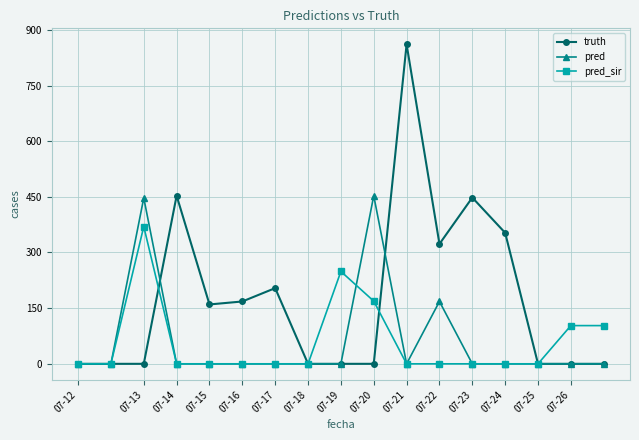

Reading left to right, transcribe all the data shown in this chart.

truth: 0	0	0	453	160	168	204	0	0	0	861	323	448	353	0	0	0
pred: 0	0	447	0	0	0	0	0	0	453	0	168	0	0	0	0	0
pred_sir: 0	0	370	0	0	0	0	0	249	169	0	0	0	0	0	103	103